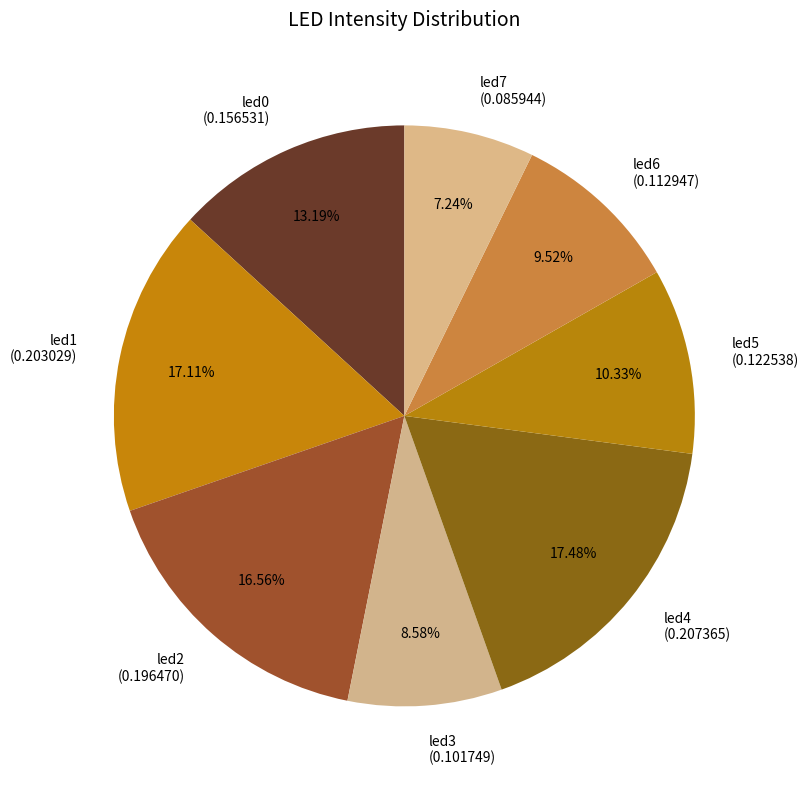

Is there any slice that represents more than half of the pie?

No